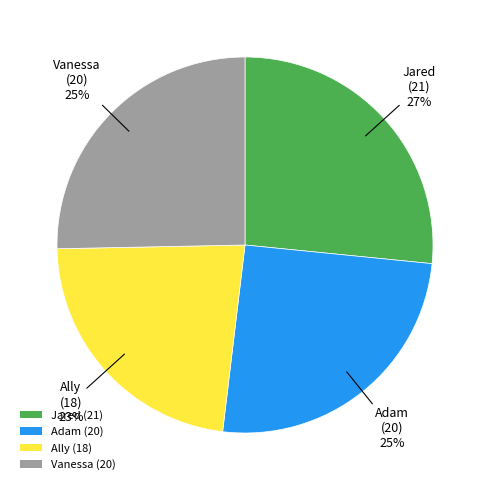

Which category has the smallest portion of the pie?

Ally